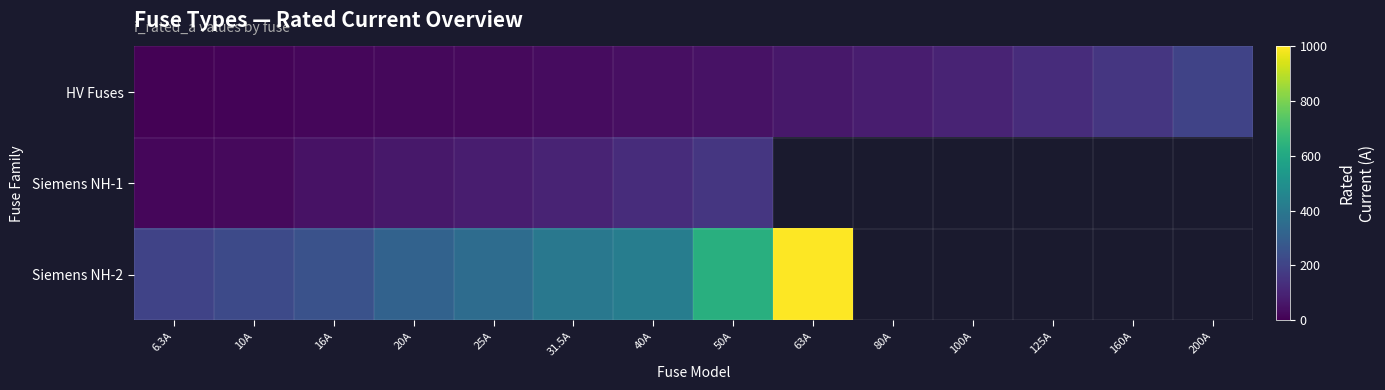

Which has a higher value, 16A or 20A?

20A